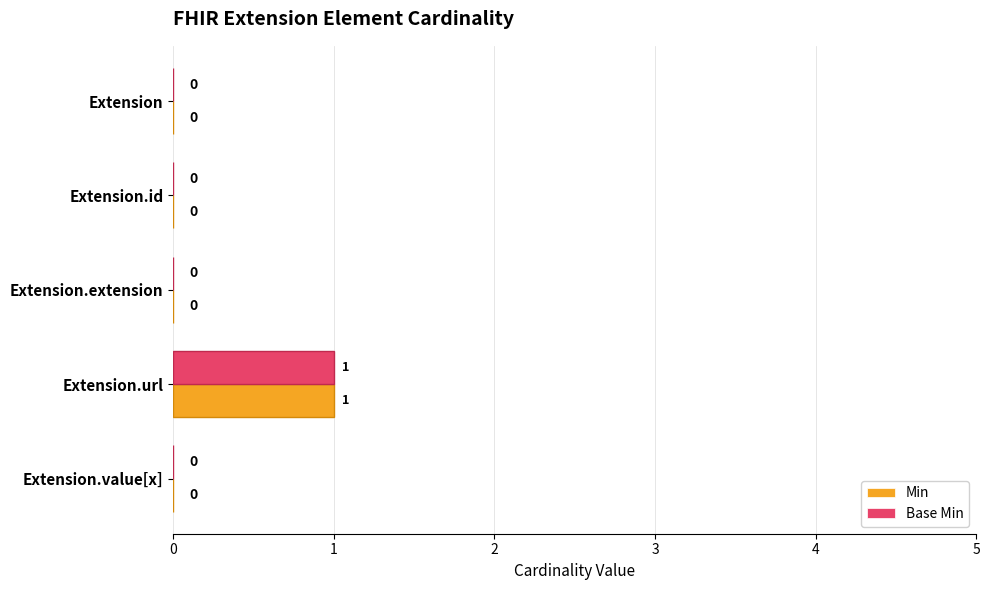

Which series has the largest total across all categories?

Min